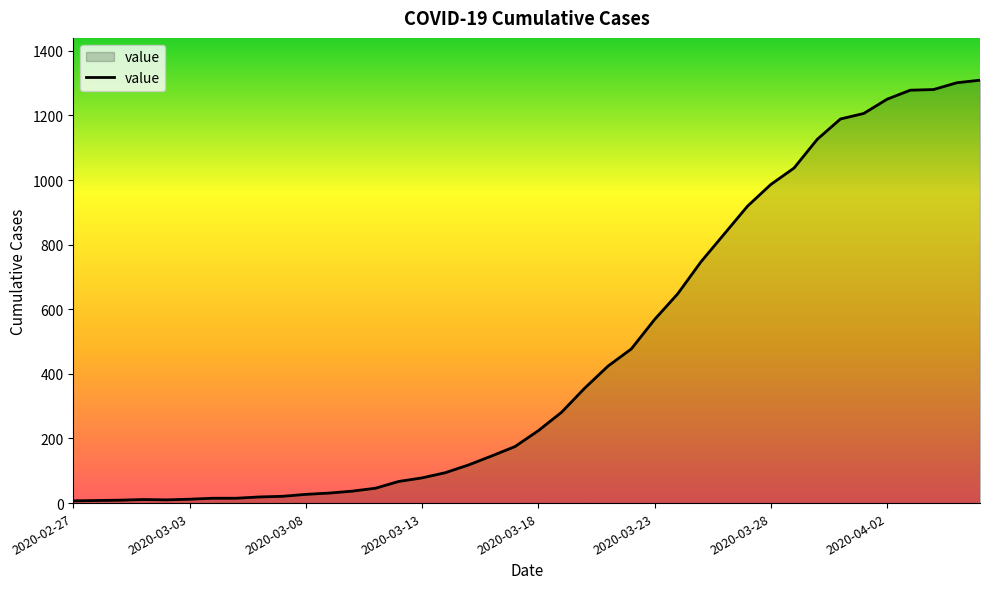

What is the difference between the maximum and minimum values?

1302